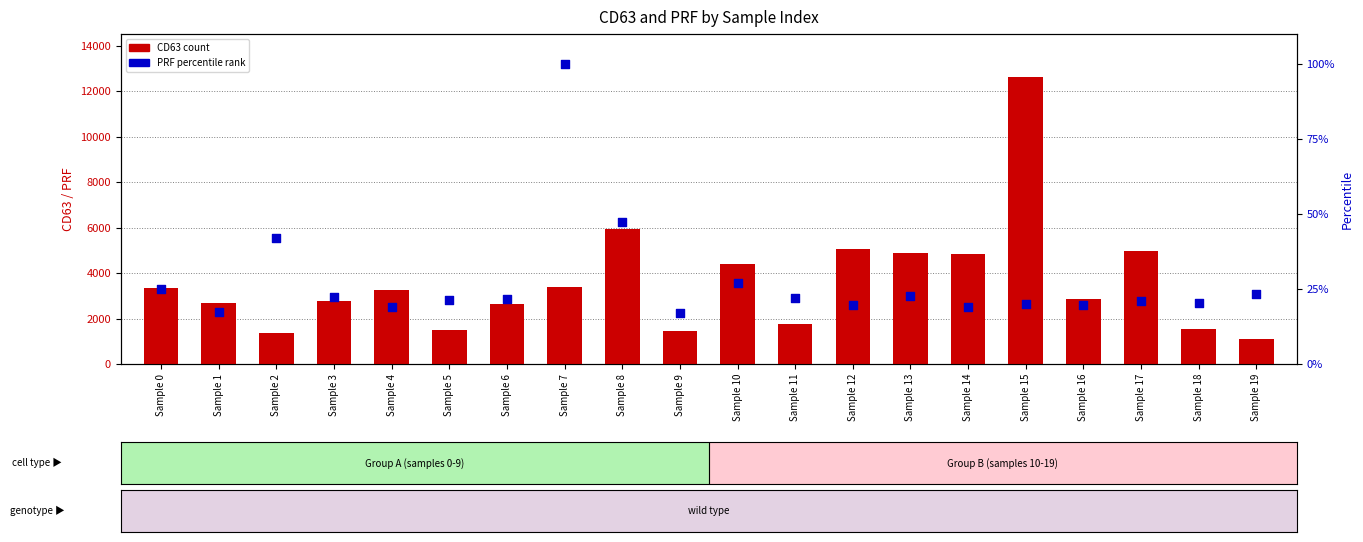

Which series has the widest spread of Y values?

CD63 (transformed count)